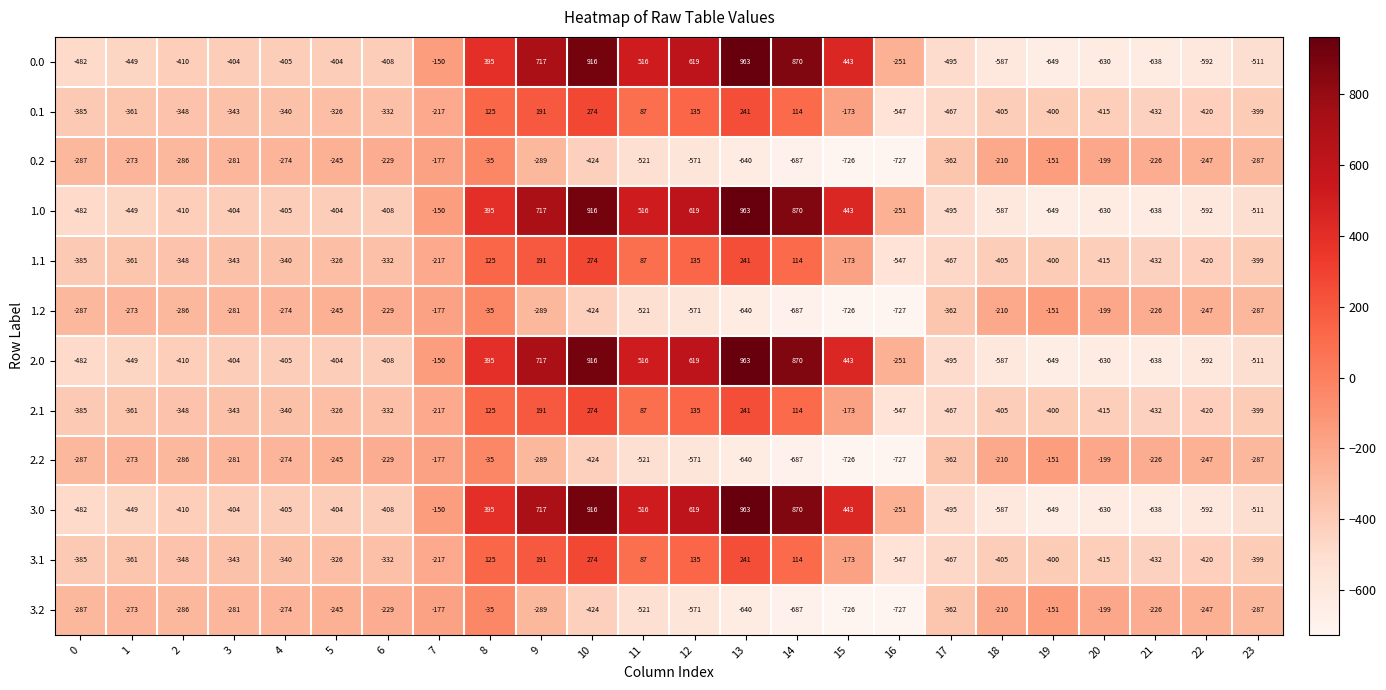

The 0.2 series shows -245 at 5. True or false?

True